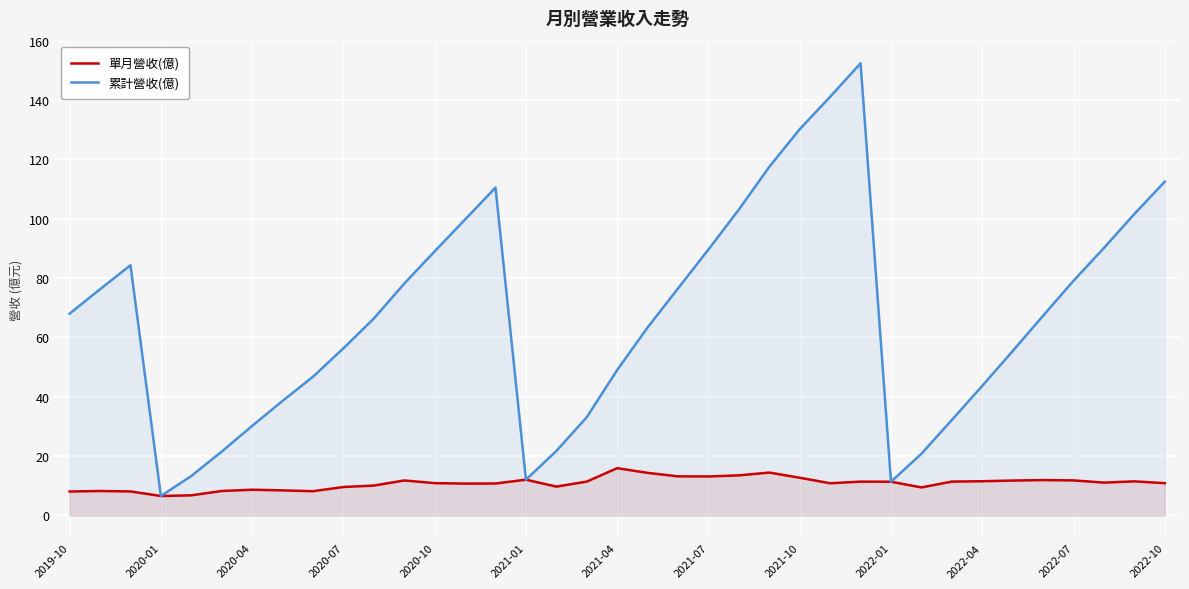

True or false: 單月營收(億) and 累計營收(億) intersect in this chart.

False